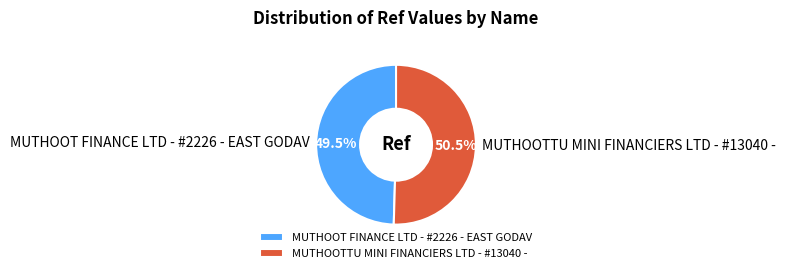

Which slice is the largest?

MUTHOOTTU MINI FINANCIERS LTD - #13040 -